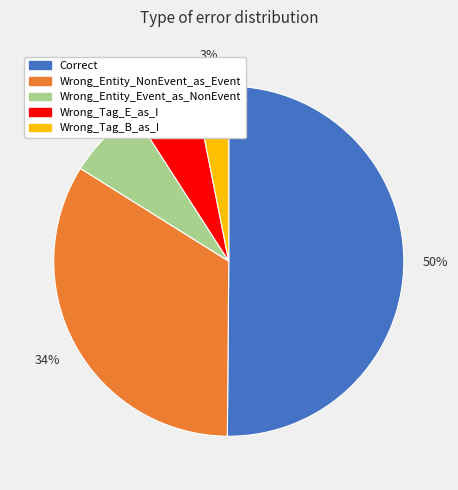

Is Wrong_Tag_B_as_I the majority of the pie?

No